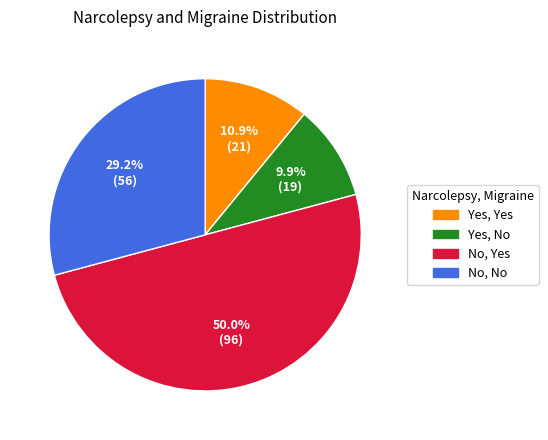

Which has a higher value, Yes, Yes or Yes, No?

Yes, Yes